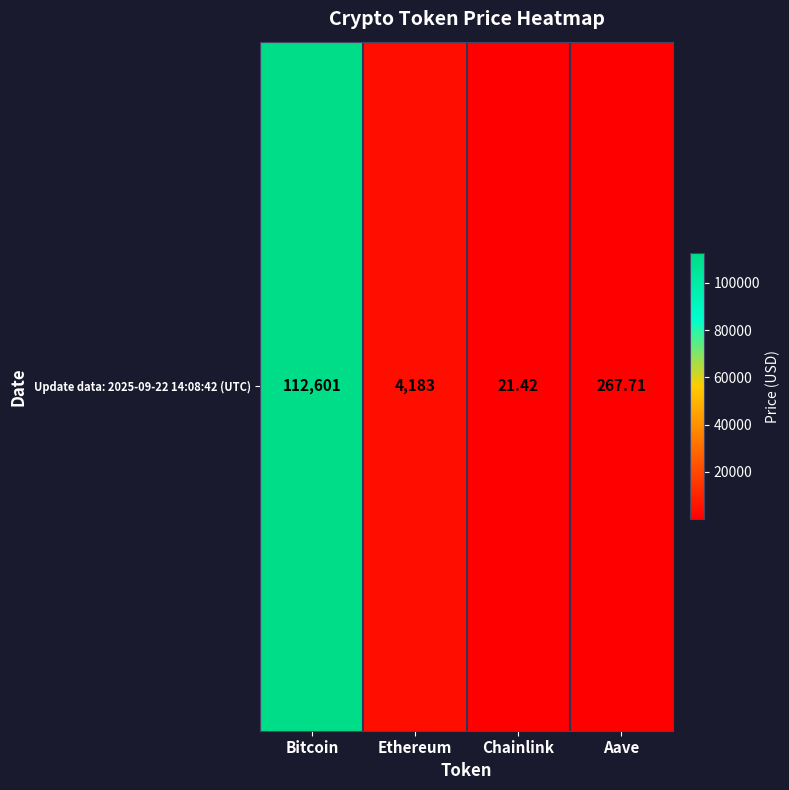

What is the approximate value at Bitcoin?

112601.0